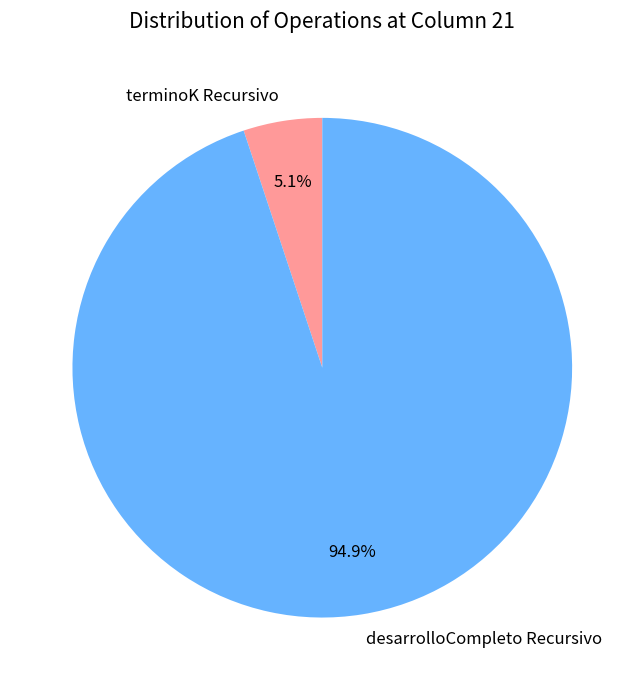

How many segments does this pie chart have?

2